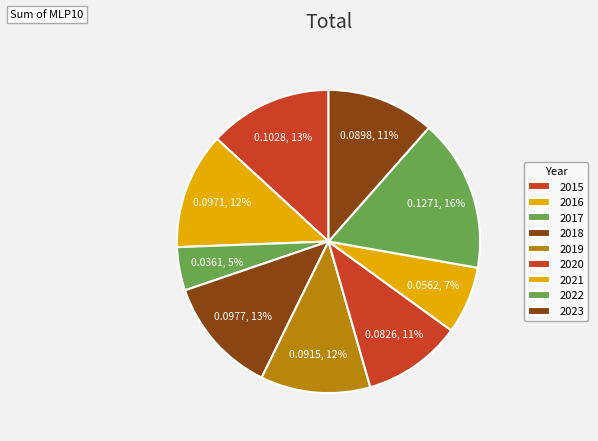

How many segments does this pie chart have?

9